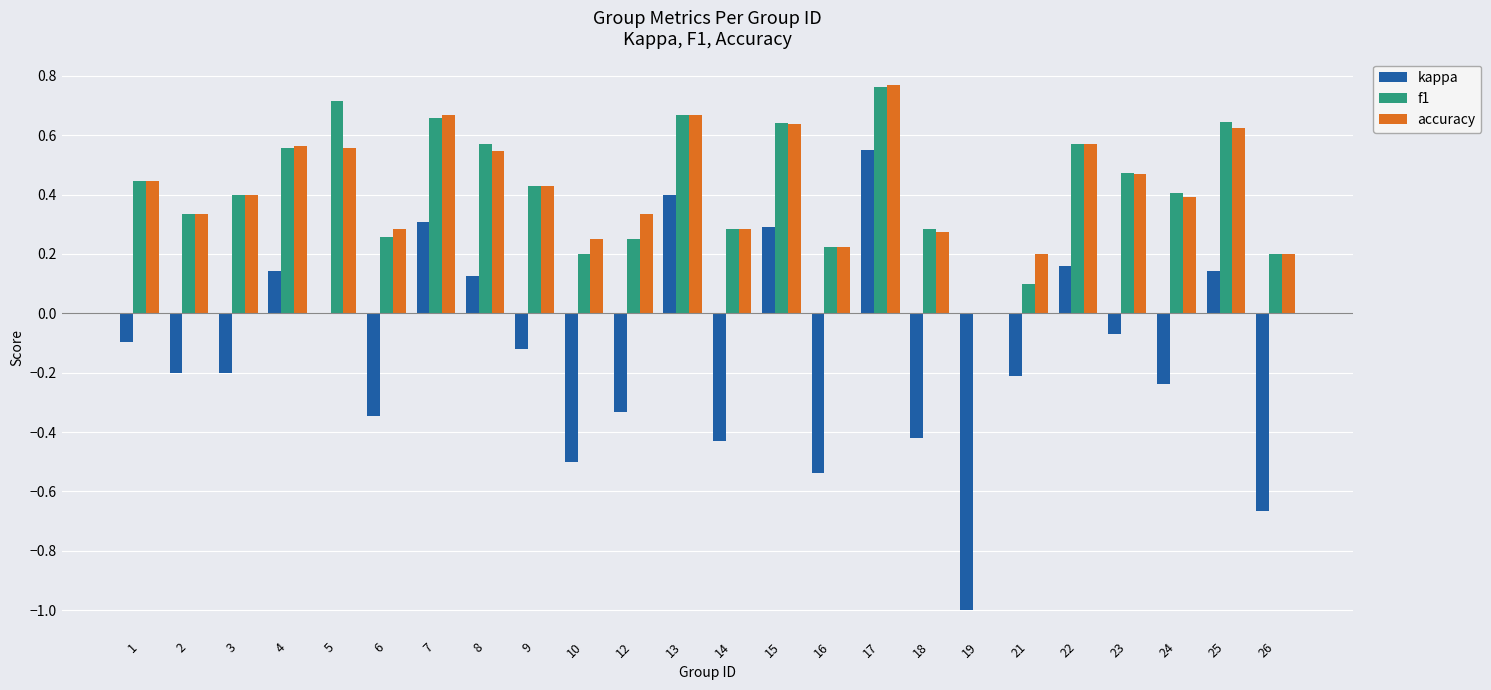

Count the accuracy values in the range 0 to 1.

24